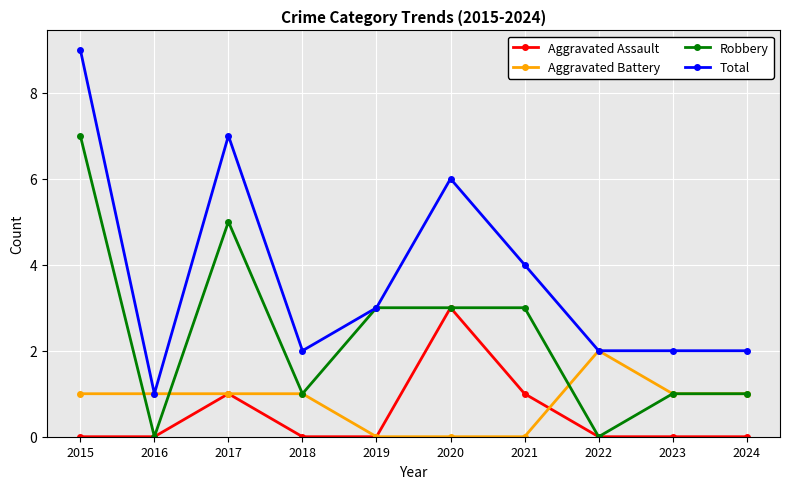

At which category does Total reach its first local peak?

2017